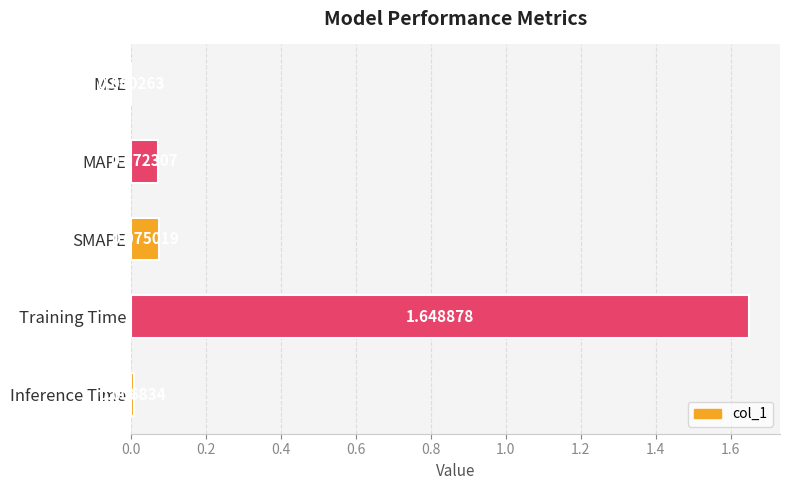

Are the bars horizontal?

Yes